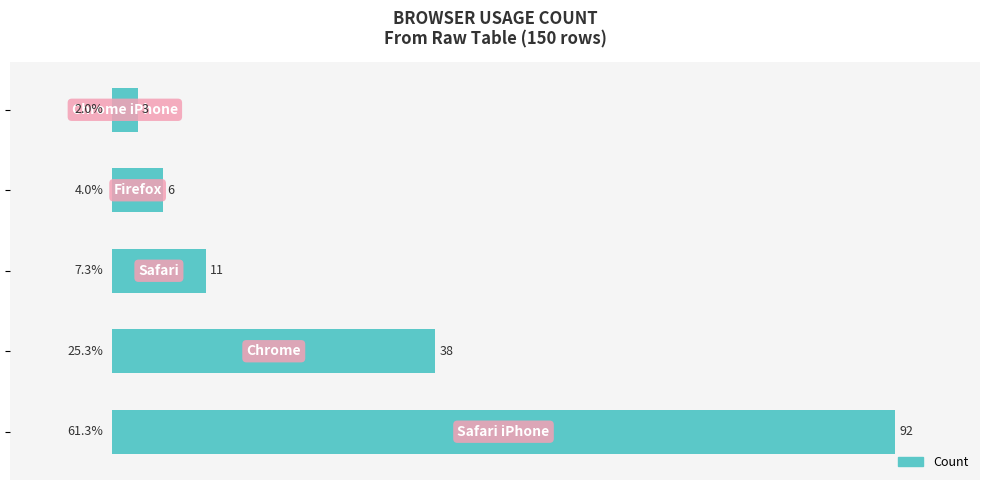

What is the average value?

30